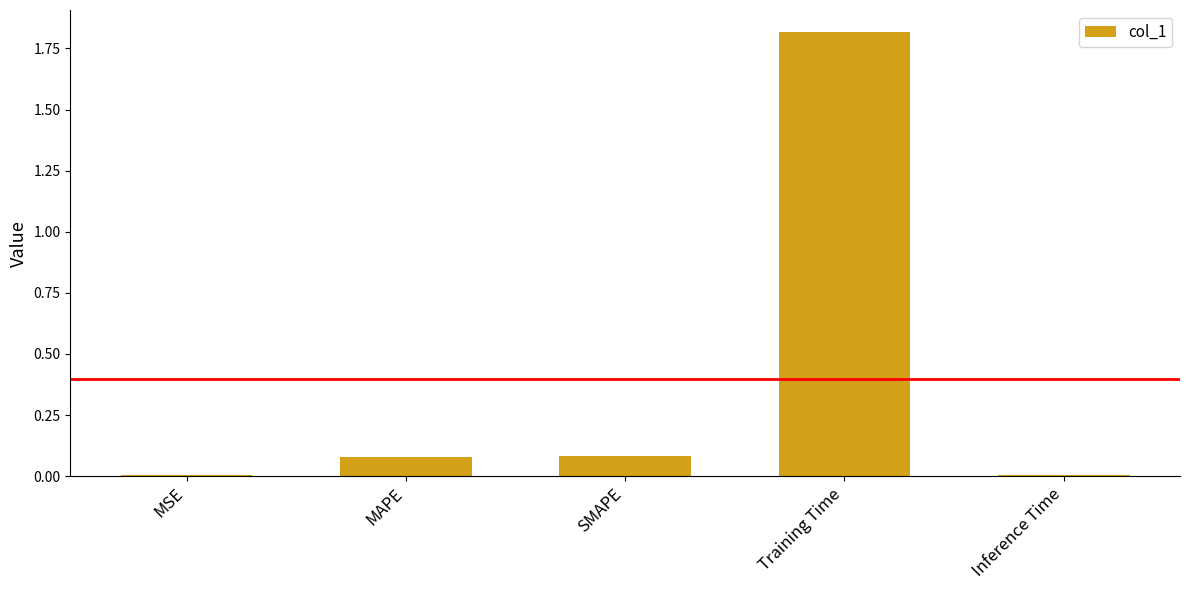

Are the bars horizontal?

No